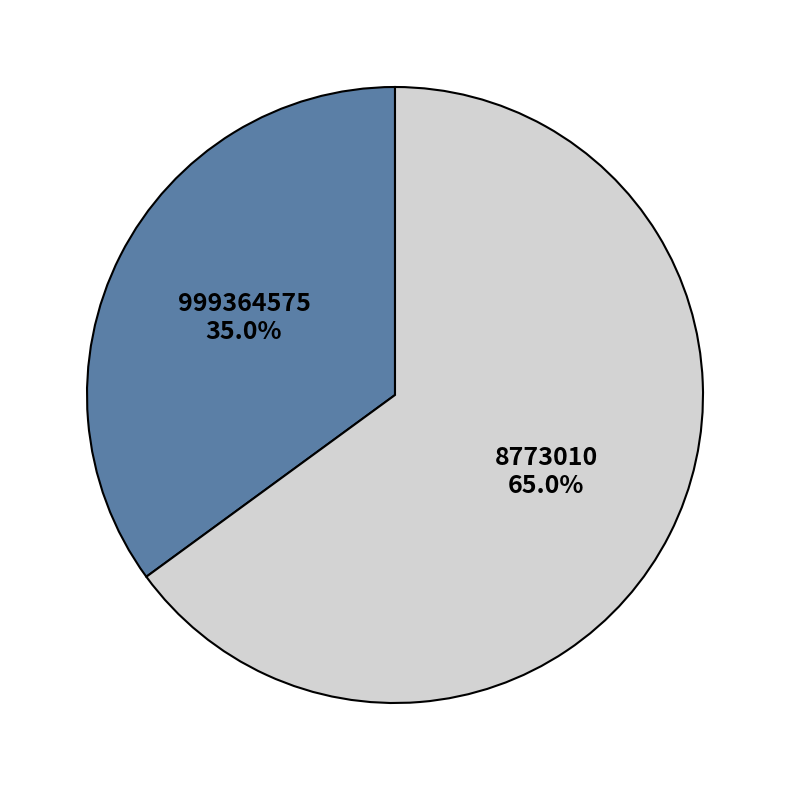

Which slice is the largest?

8773010